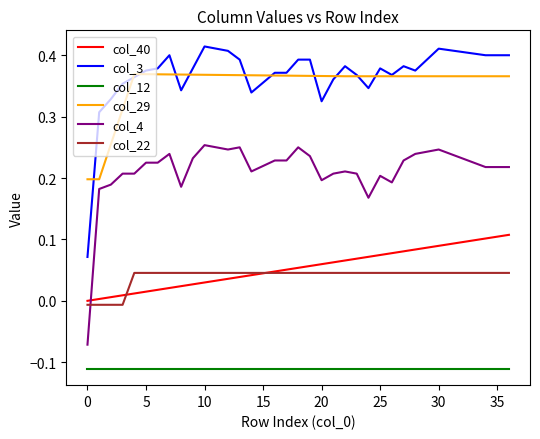

True or false: col_3 and col_40 intersect in this chart.

False